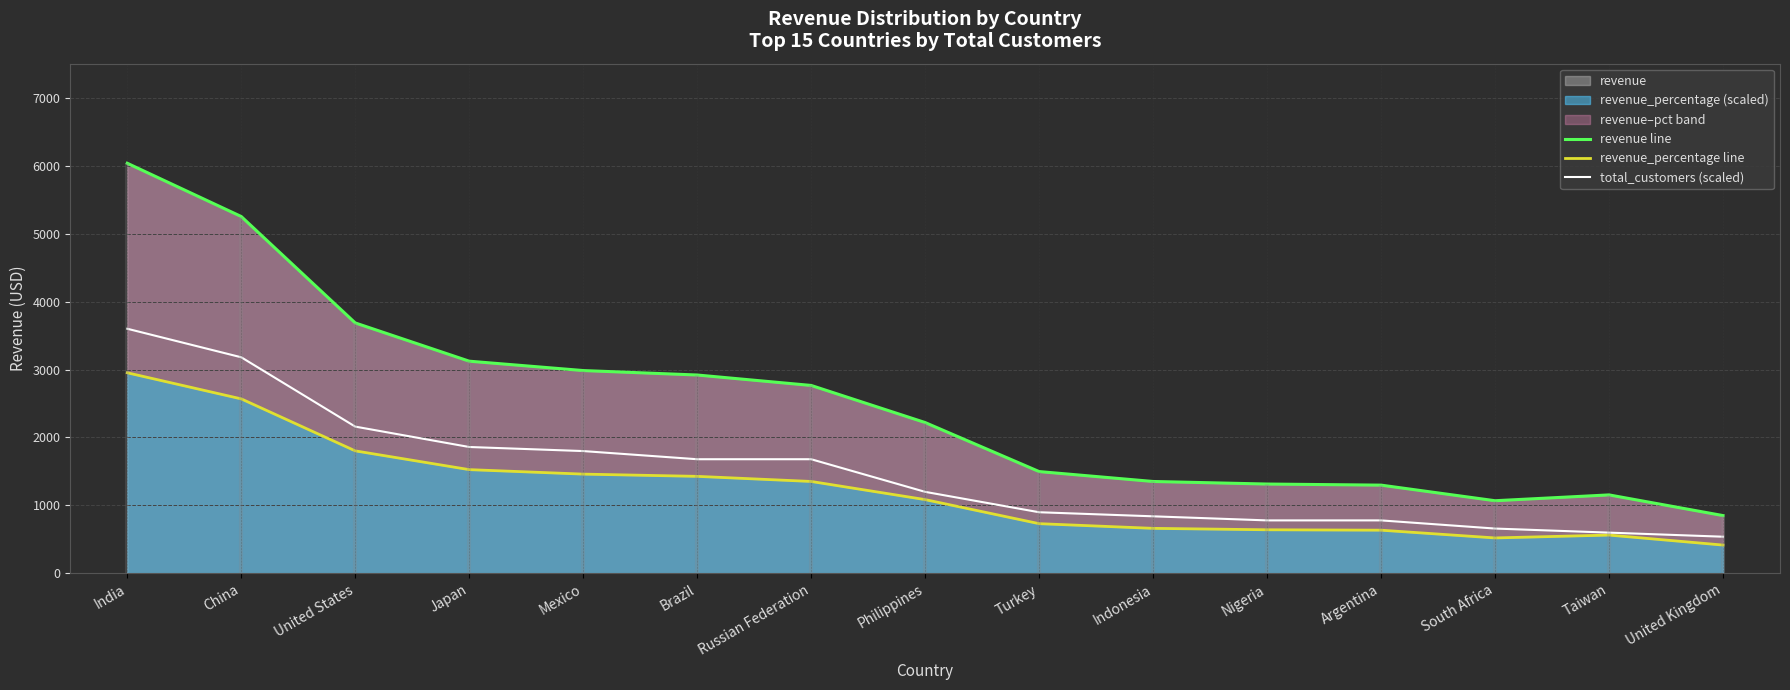

Reading right to left, extract all data points from this chart.

revenue line: United Kingdom=851.0	Taiwan=1155.1	South Africa=1069.5	Argentina=1298.8	Nigeria=1314.9	Indonesia=1352.7	Turkey=1498.5	Philippines=2219.7	Russian Federation=2765.6	Brazil=2919.2	Mexico=2984.8	Japan=3122.5	United States=3685.3	China=5251.0	India=6034.8
revenue_percentage line: United Kingdom=417.0	Taiwan=564.0	South Africa=522.0	Argentina=636.0	Nigeria=642.0	Indonesia=663.0	Turkey=732.0	Philippines=1086.0	Russian Federation=1353.0	Brazil=1428.0	Mexico=1461.0	Japan=1527.0	United States=1803.0	China=2568.0	India=2952.0
total_customers (scaled): United Kingdom=540.0	Taiwan=600.0	South Africa=660.0	Argentina=780.0	Nigeria=780.0	Indonesia=840.0	Turkey=900.0	Philippines=1200.0	Russian Federation=1680.0	Brazil=1680.0	Mexico=1800.0	Japan=1860.0	United States=2160.0	China=3180.0	India=3600.0